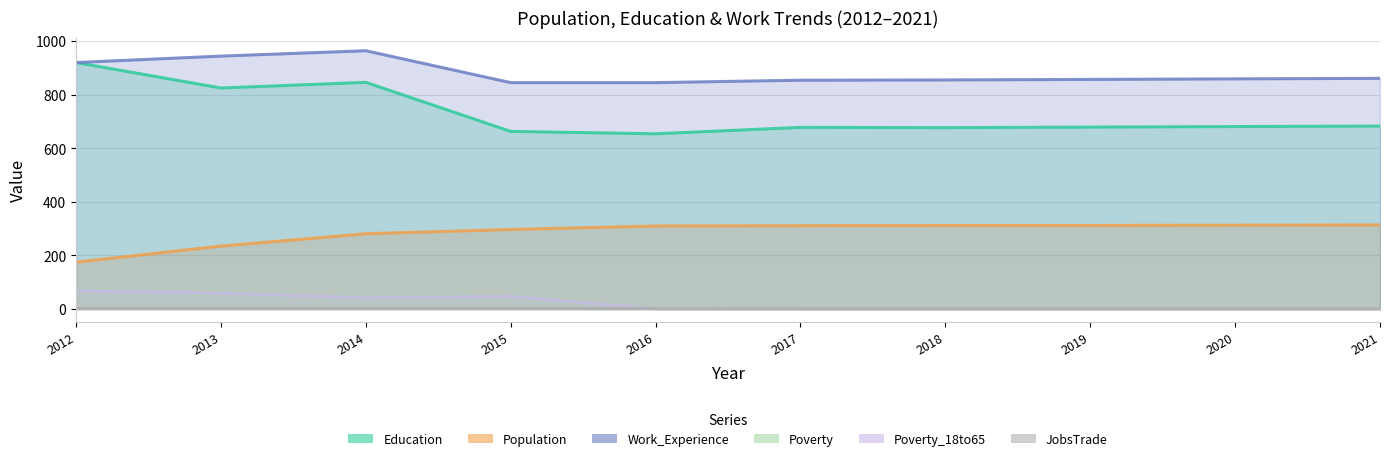

Is the value of Education at 2015 greater than the value of Population at 2021?

Yes